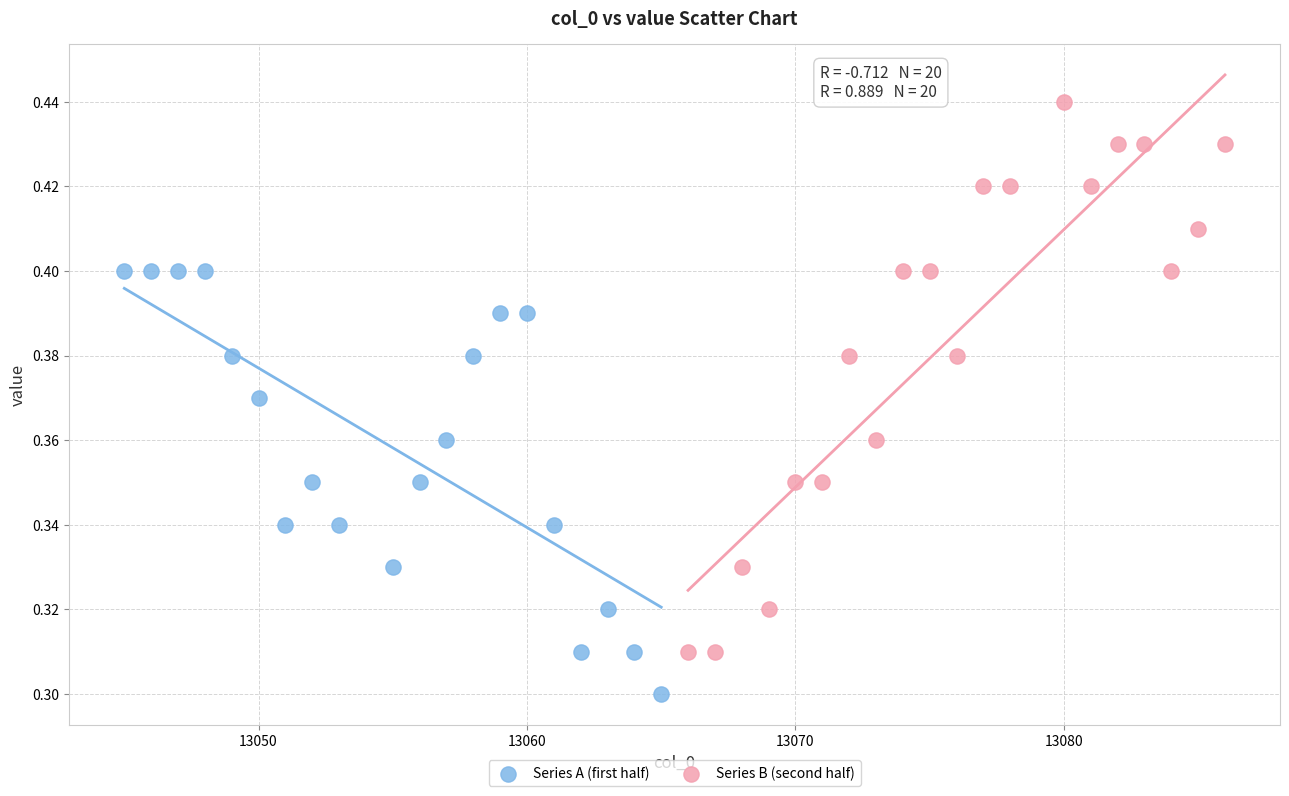

Which series reaches the maximum Y coordinate?

Series B (second half)